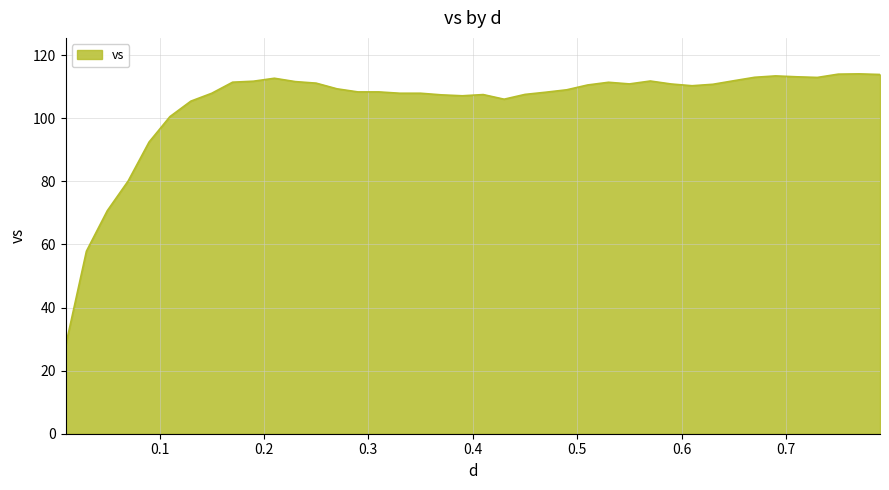

What is the difference between the maximum and minimum values?

86.3